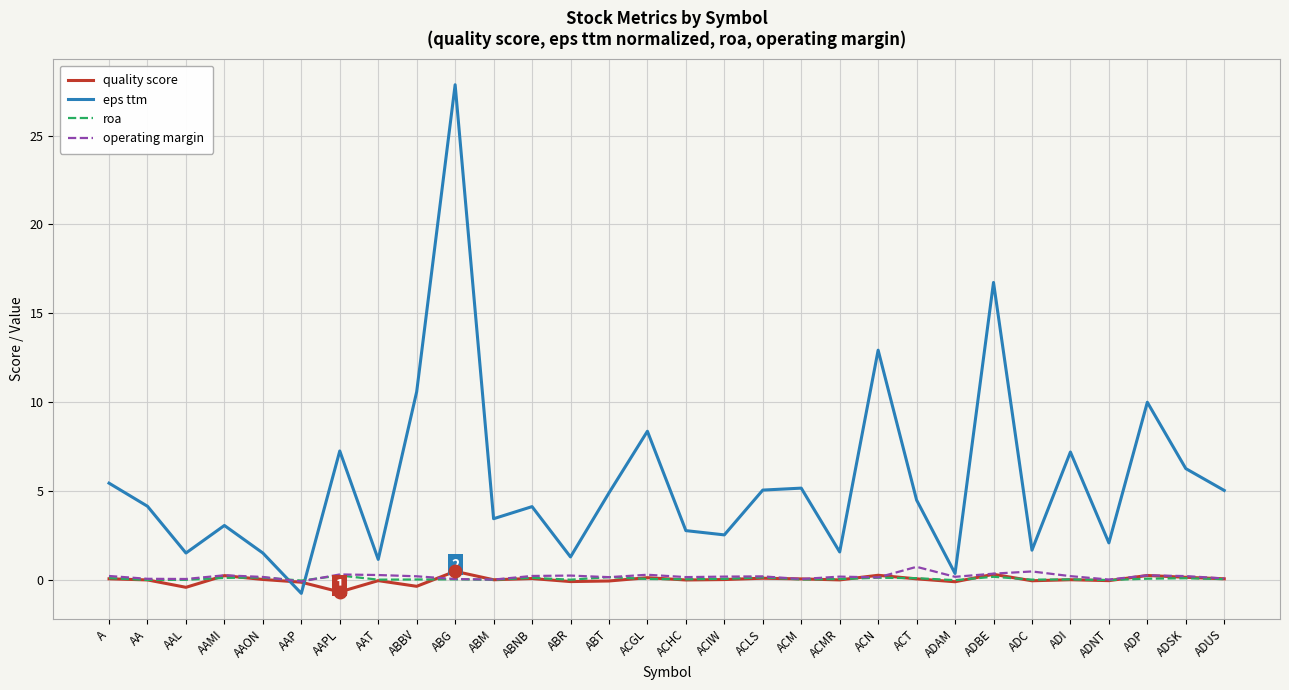

Which series changed the most between A and ADC?

eps ttm